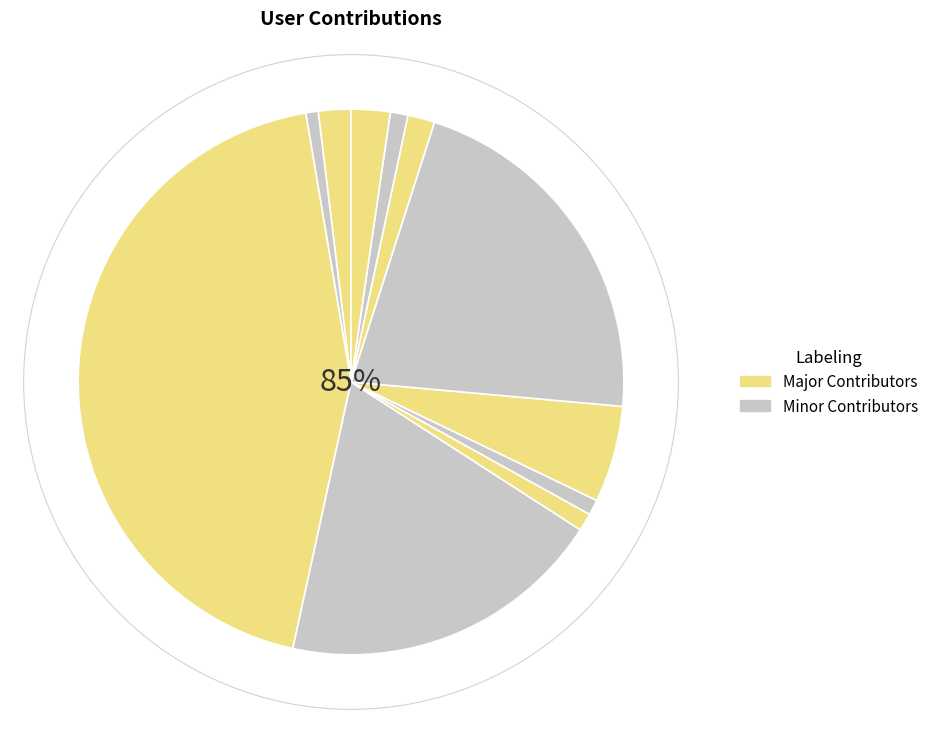

The dantesai slice represents 1% of the pie. True or false?

False